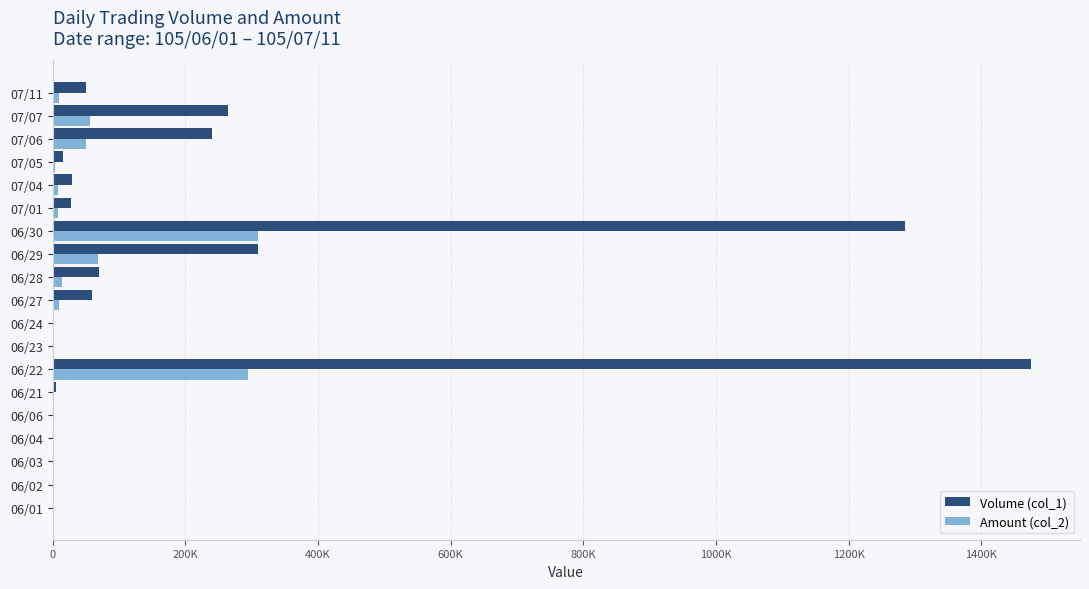

What are all the series names shown in the legend?

Volume (col_1), Amount (col_2)